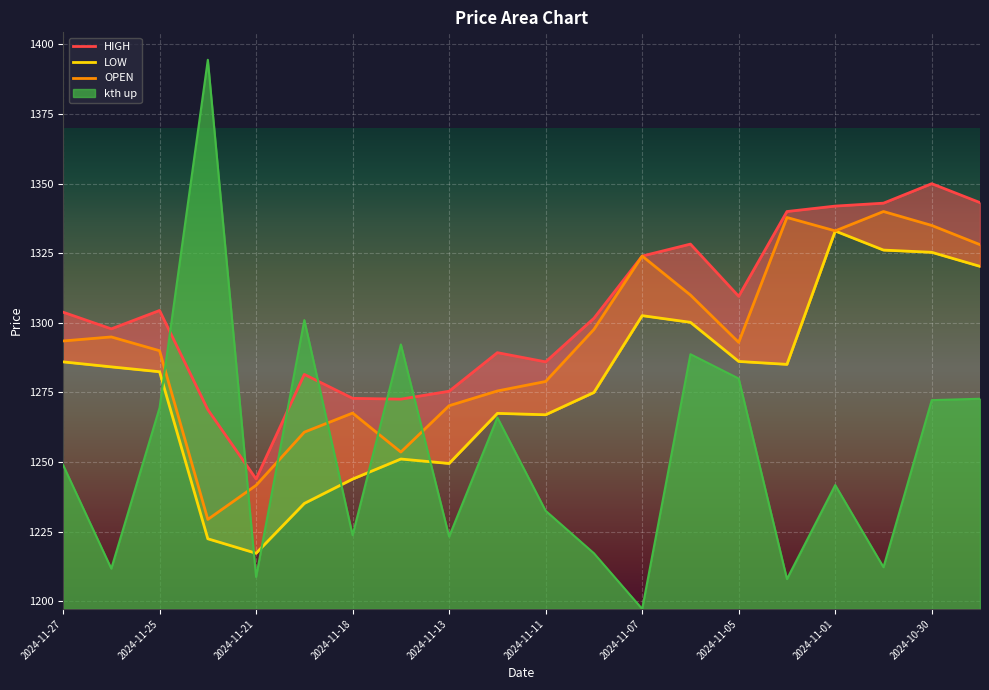

The kth up series shows 1272.2 at 2024-10-30. True or false?

True